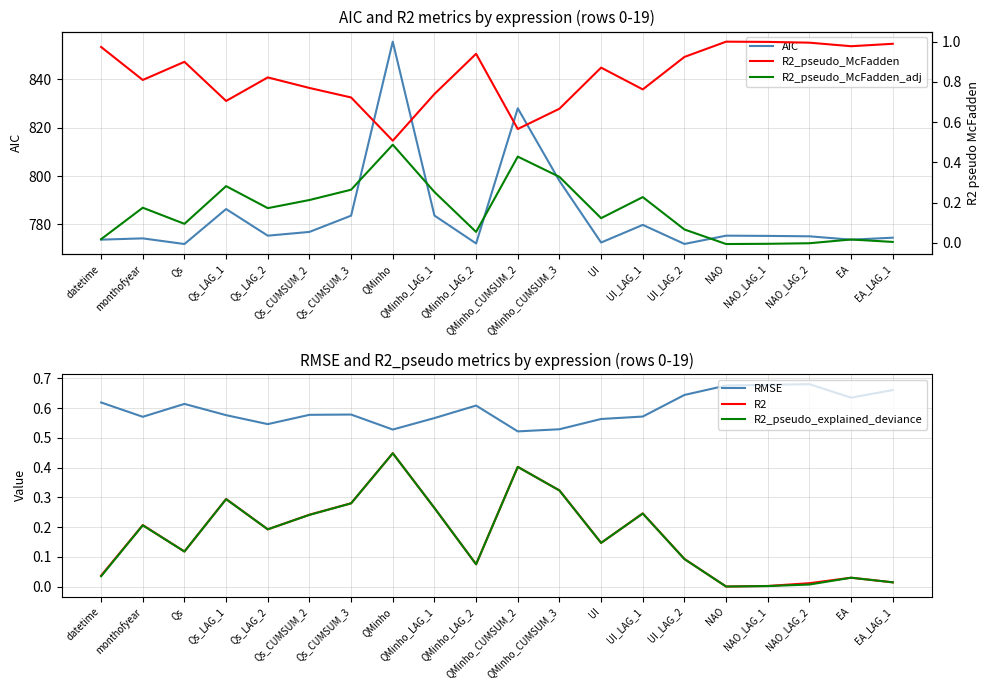

What is the sum of the R2_pseudo_McFadden_adj values at QMinho and Qs_CUMSUM_2?

0.7